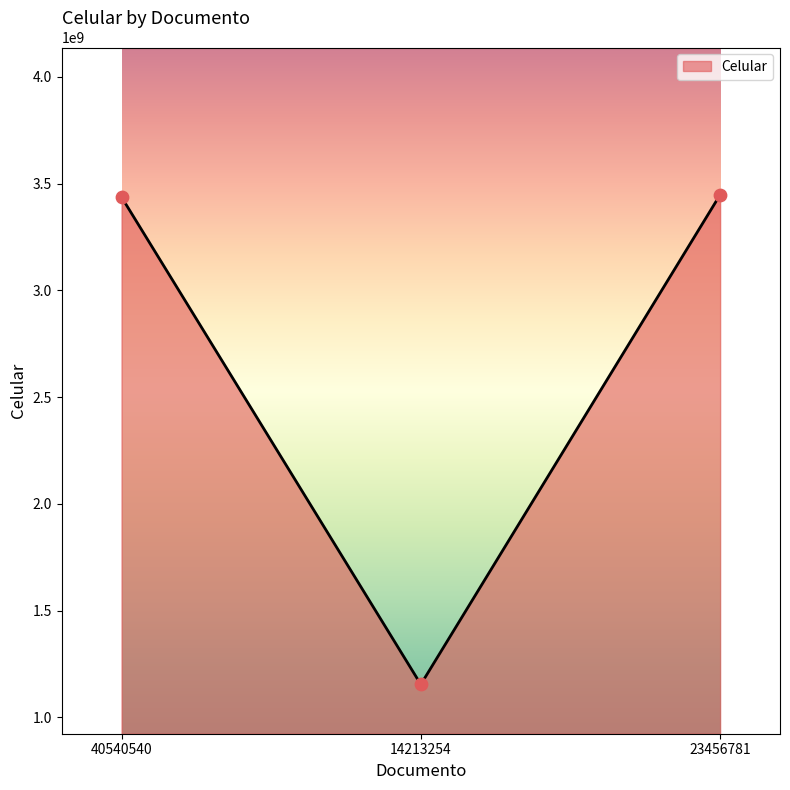

Which has a higher value, 23456781 or 14213254?

23456781